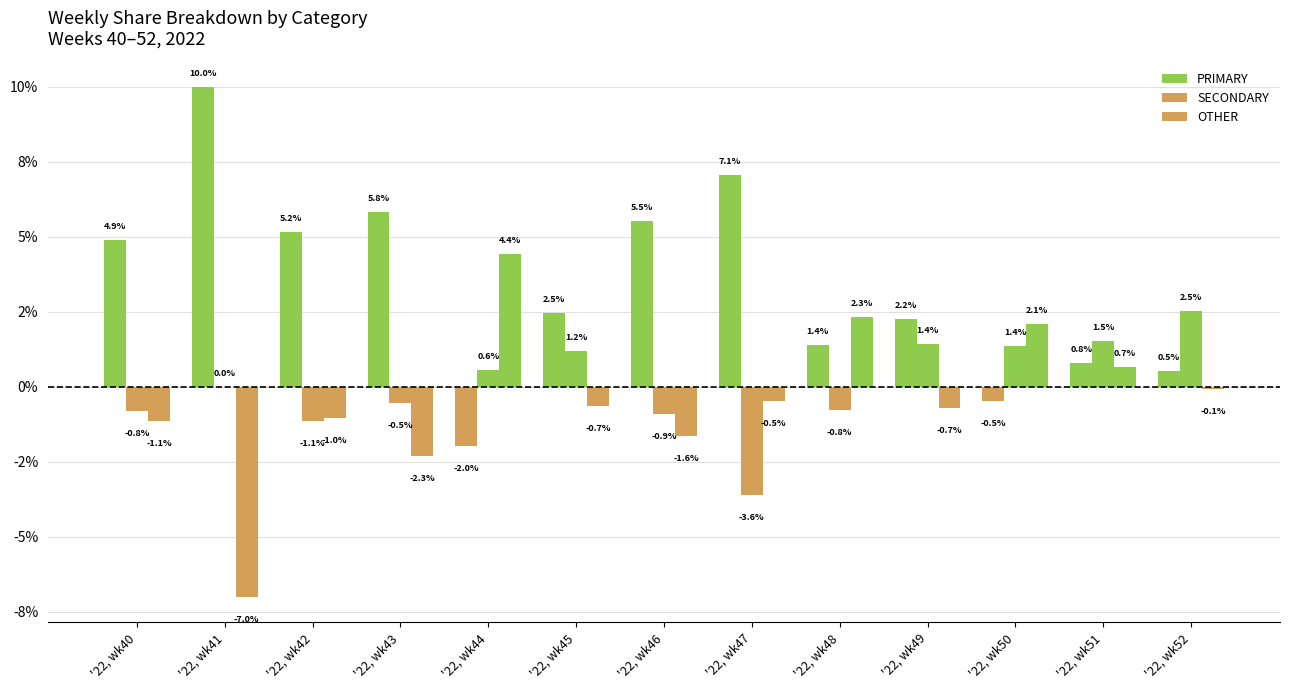

Is the value of SECONDARY at '22, wk50 greater than the value of OTHER at '22, wk40?

Yes